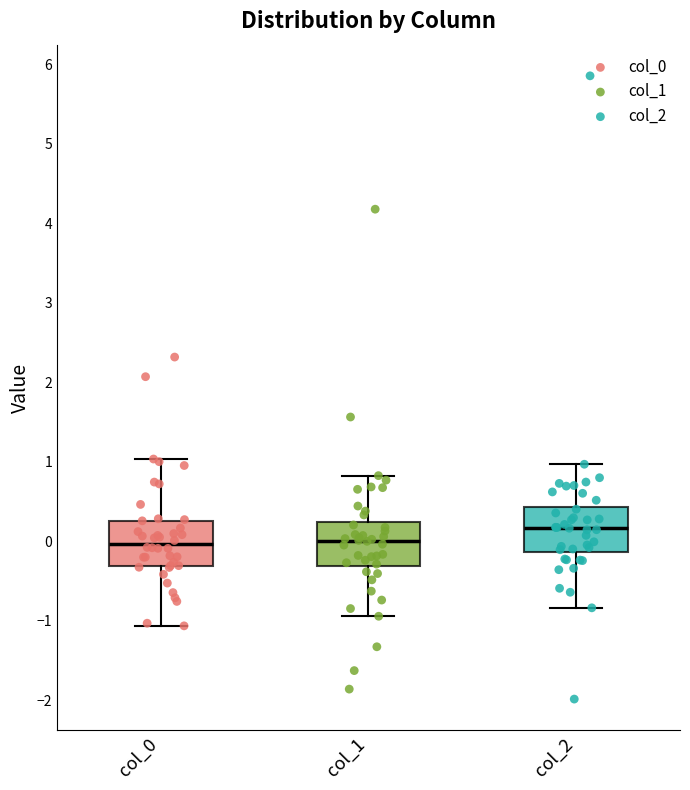

Where does the lower whisker of the box for col_2 end on the y-axis? The values are not printed on the chart, so give them approximately, as read against the axis.

-0.8